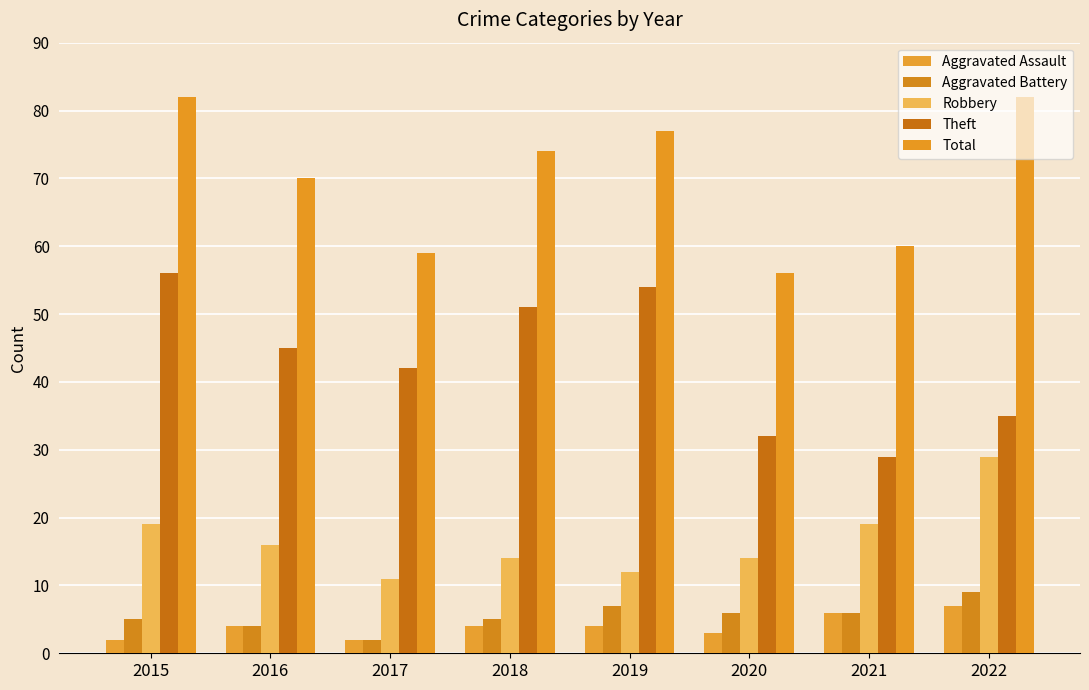

Read the Robbery value at 2017.

11